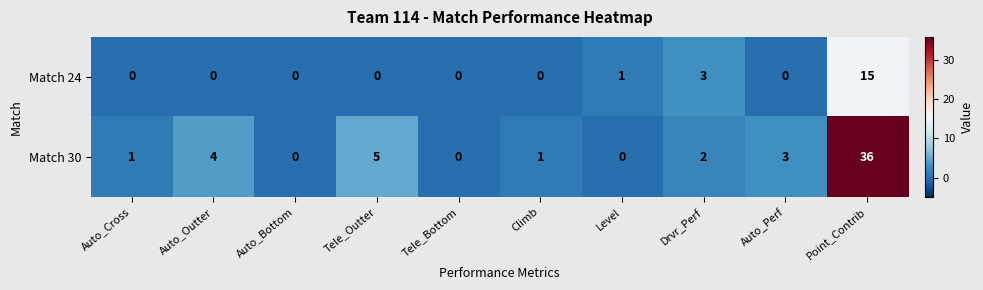

Count the number of categories in the chart.

10